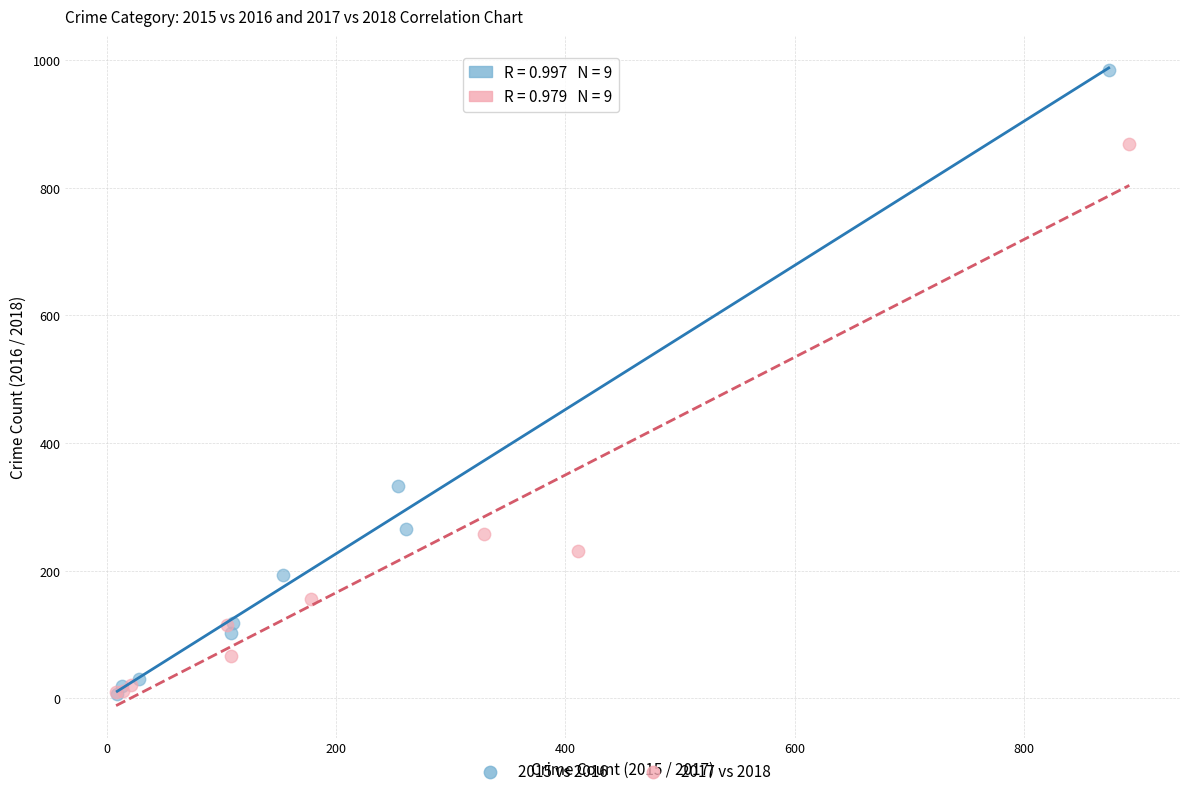

Which series has the widest spread of Y values?

2015 vs 2016